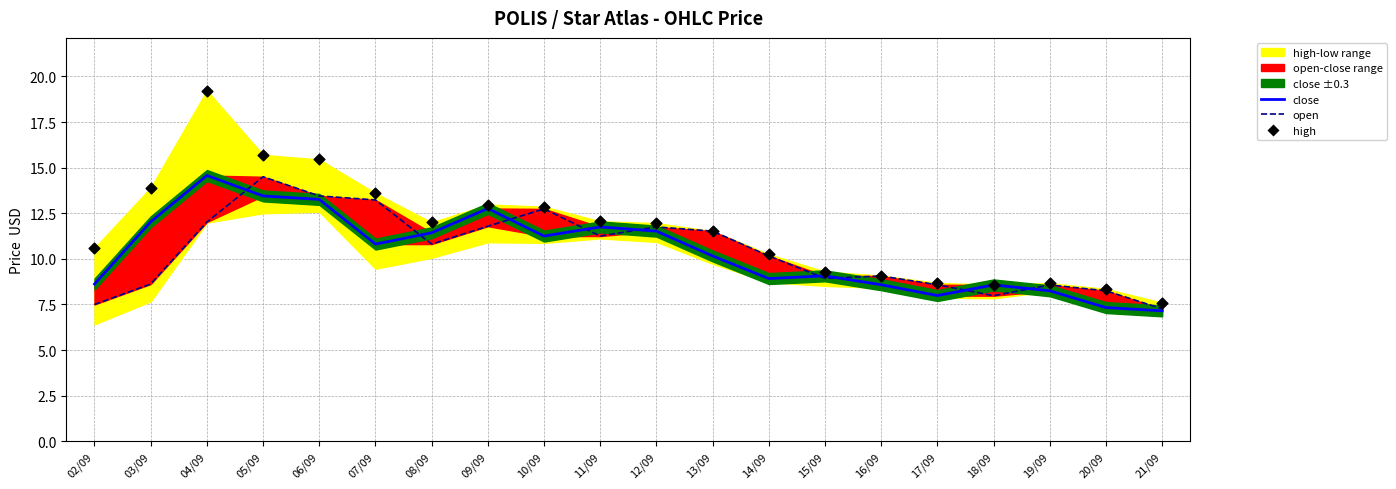

Which series has the largest total across all categories?

high